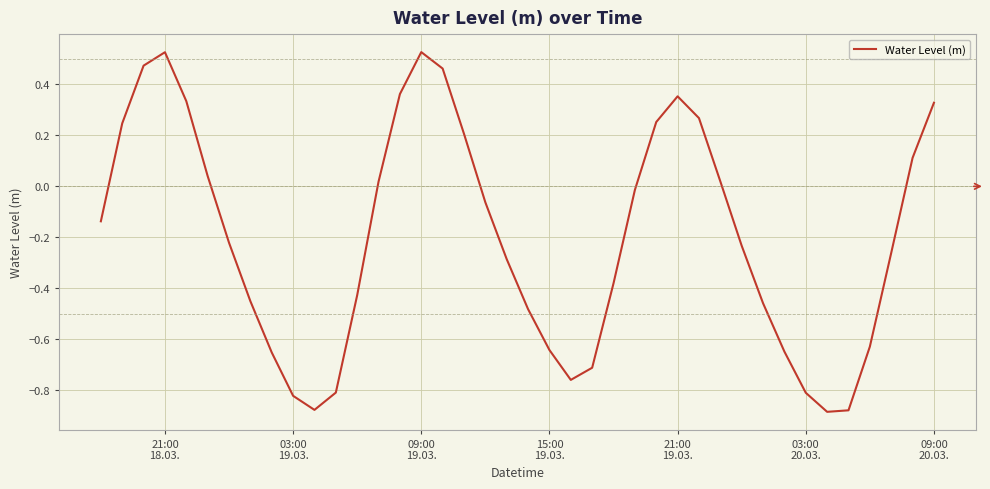

What is the difference between the maximum and minimum values?

1.4